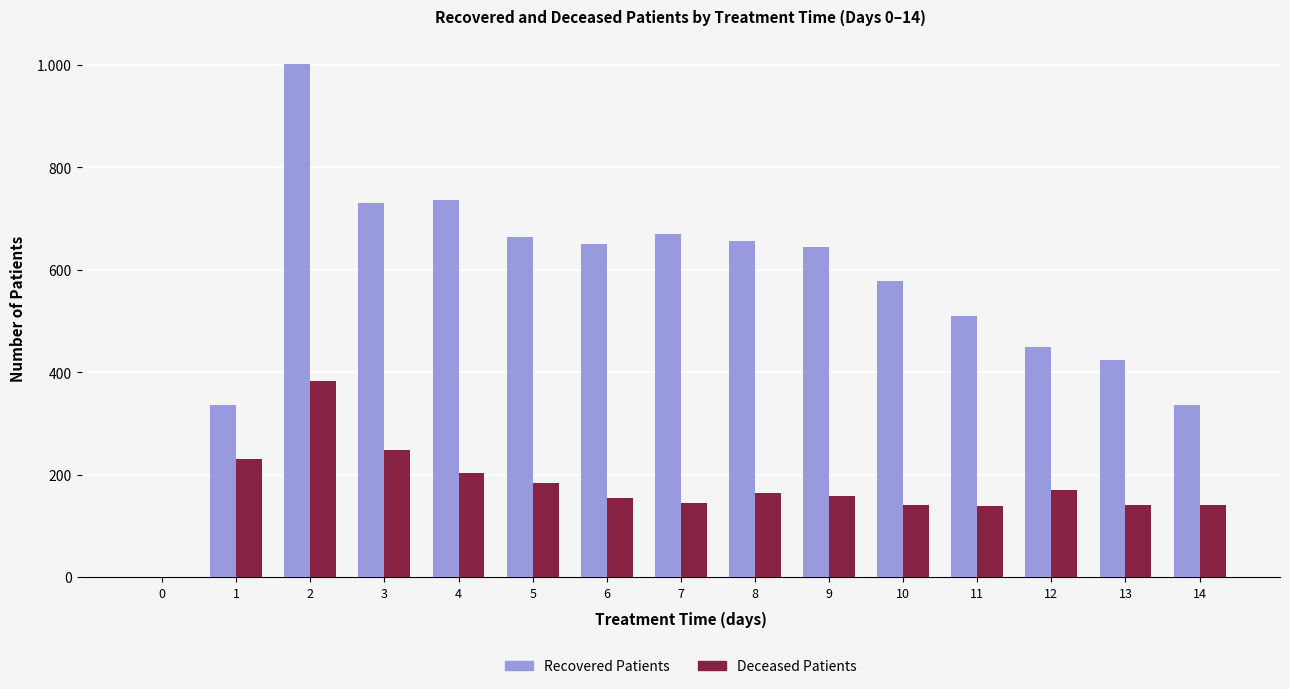

Are the bars horizontal?

No